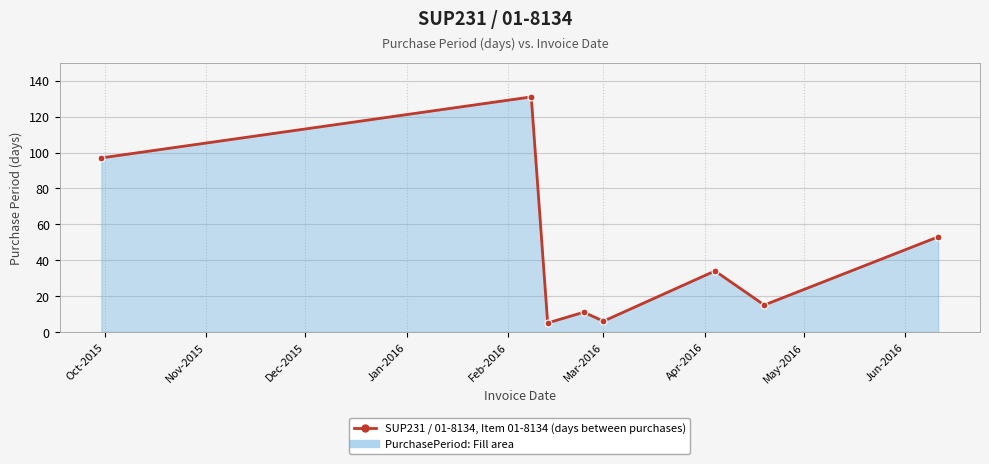

Reading right to left, extract all data points from this chart.

53	15	34	6	11	5	131	97